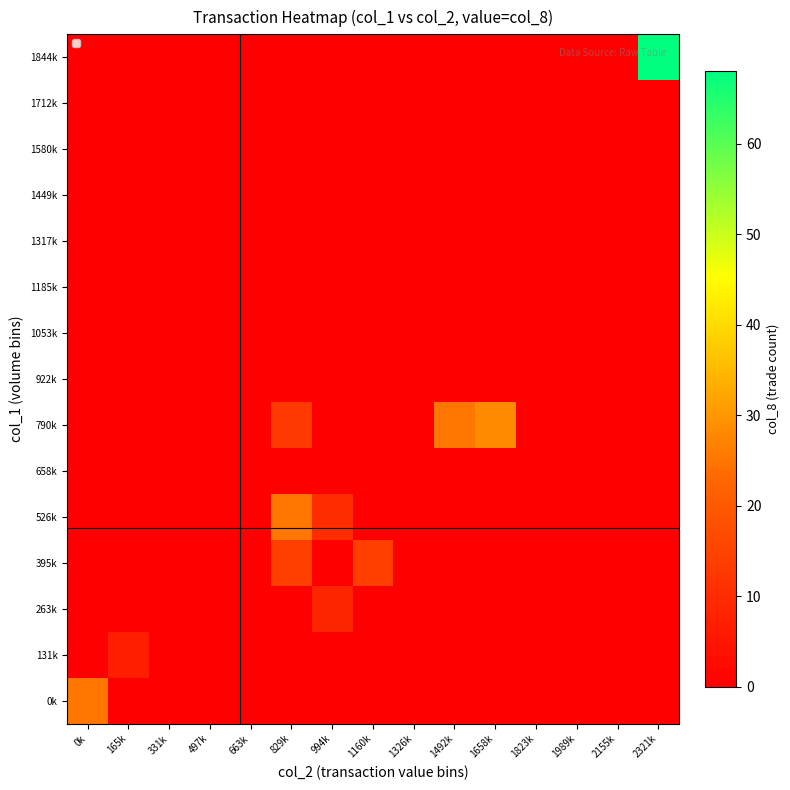

At which category is the sum across all series the highest?

2321k